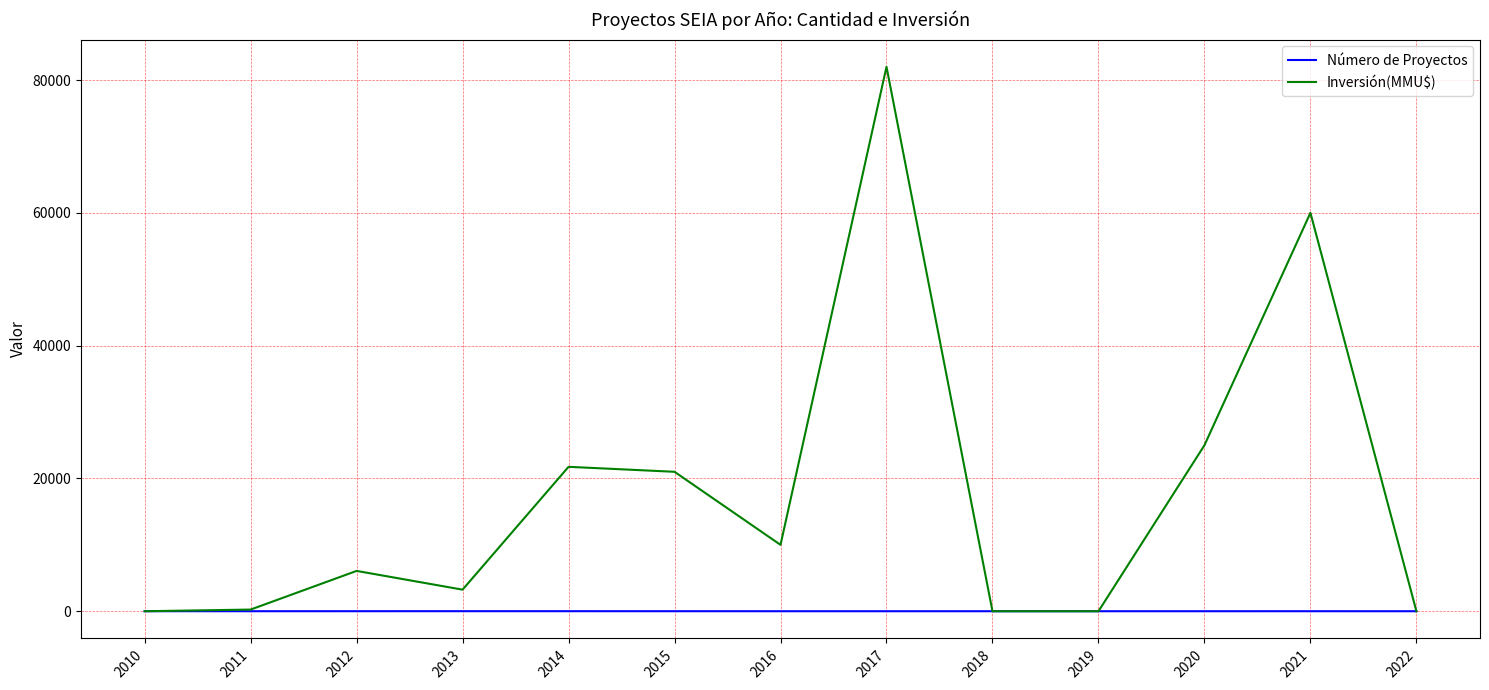

Is it true that Inversión(MMU$) equals 0 at 2018?

True